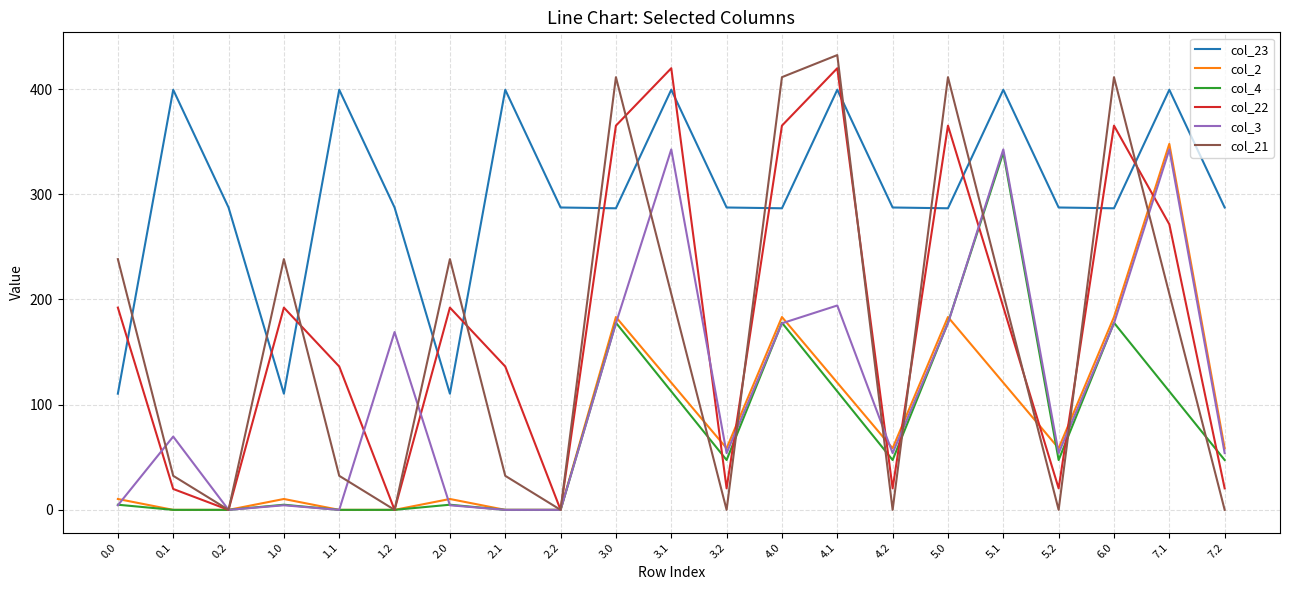

True or false: col_2 and col_23 intersect in this chart.

False